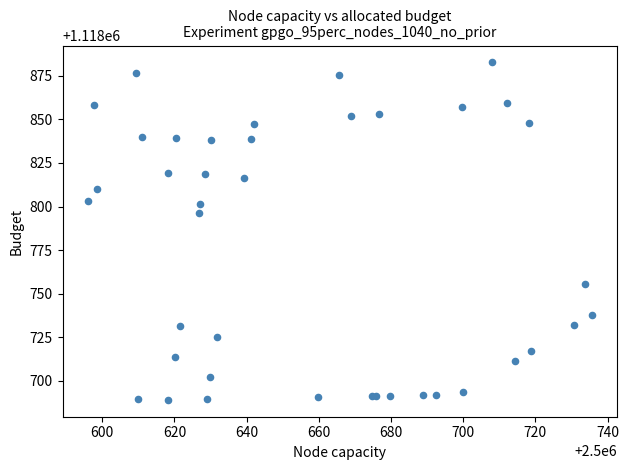

What Y value in the scatter plot is closest to 1118785?

1118796.1